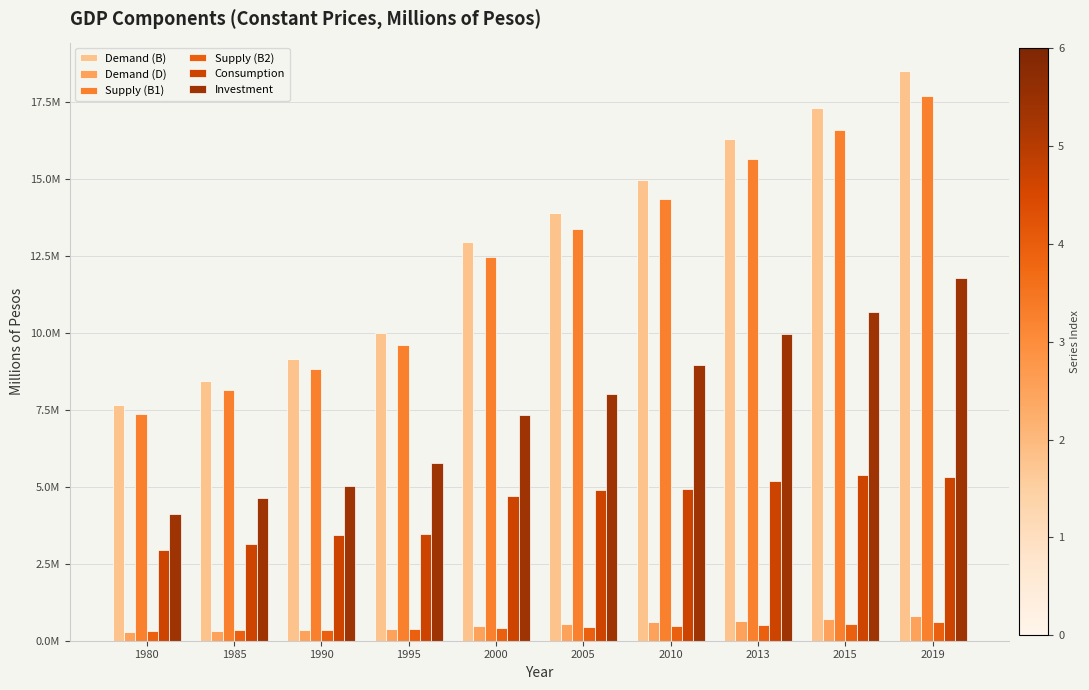

List the series in order of their peak value, lowest first.

Supply (B2), Demand (D), Consumption, Investment, Supply (B1), Demand (B)